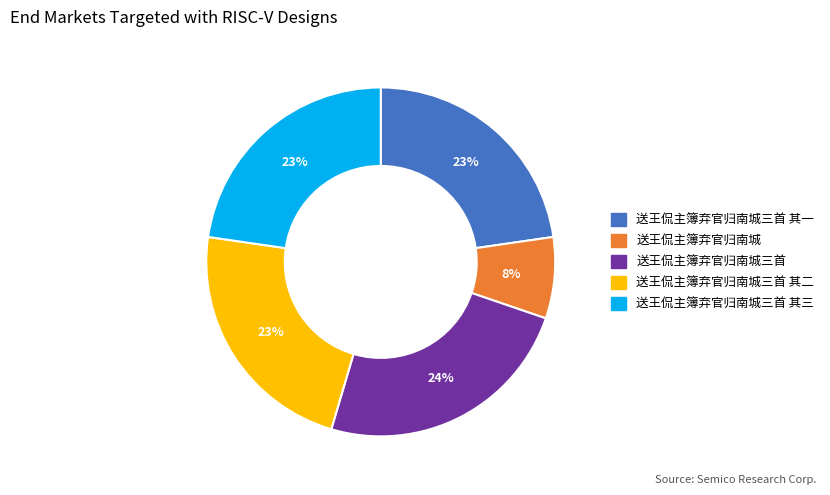

Is there any slice that represents more than half of the pie?

No